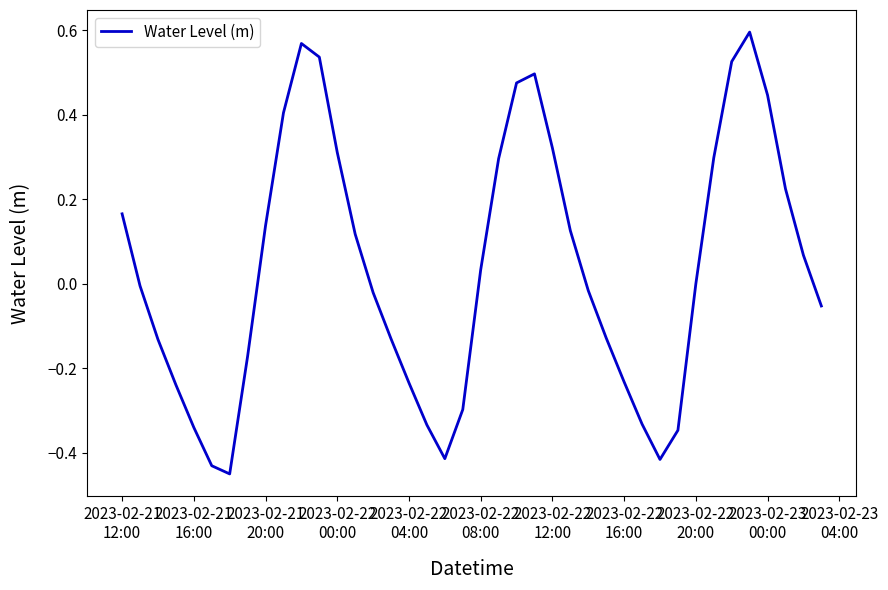

What is the difference between the maximum and minimum values?

1.0